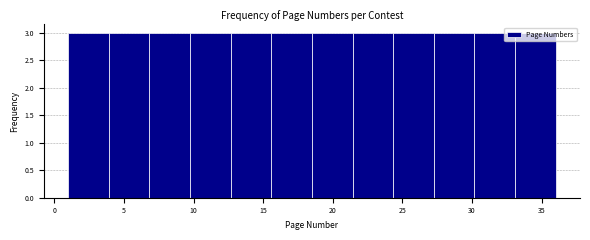

Reading left to right, transcribe this chart: for each bar, give the range it covers on the x-axis and its height. Neither the bar edges nor the heights are printed on the chart, so give them approximately, as read against the axes.

1.0 to 4.0: 3
4.0 to 7.0: 3
7.0 to 10.0: 3
10.0 to 12.5: 3
12.5 to 15.5: 3
15.5 to 18.5: 3
18.5 to 21.5: 3
21.5 to 24.5: 3
24.5 to 27.5: 3
27.5 to 30.0: 3
30.0 to 33.0: 3
33.0 to 36.0: 3